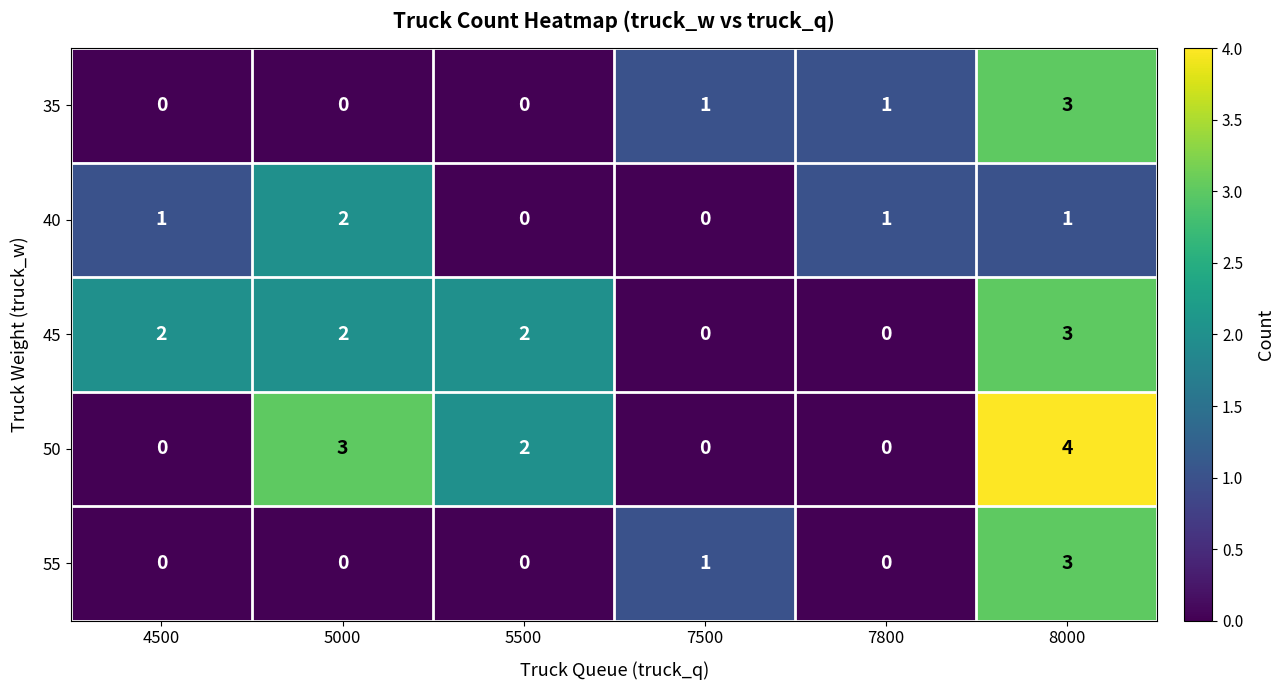

What is the sum of all 55 values?

4